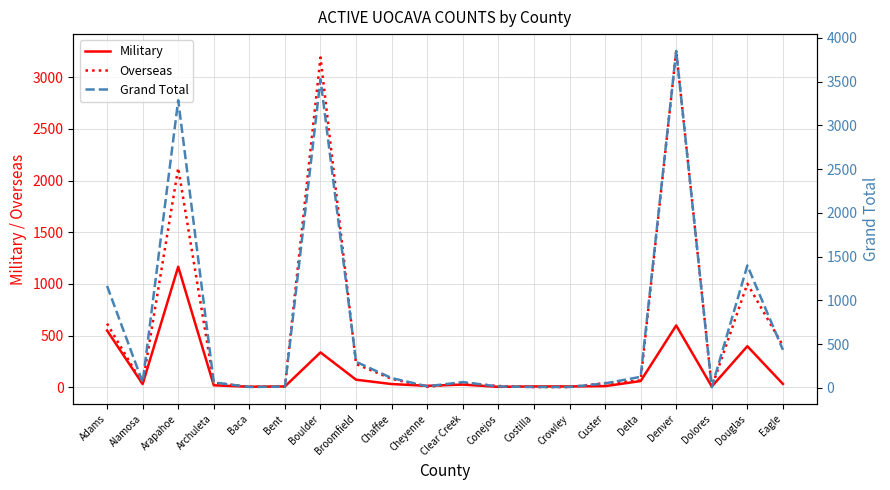

Which series has the largest total across all categories?

Grand Total